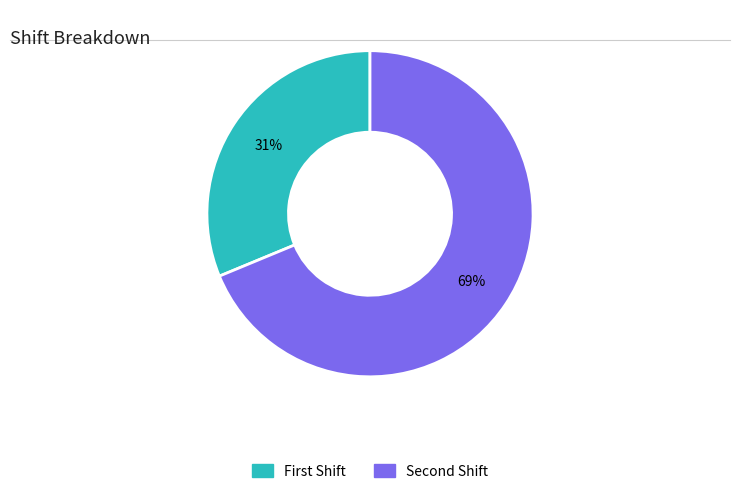

Which category accounts for the majority?

Second Shift